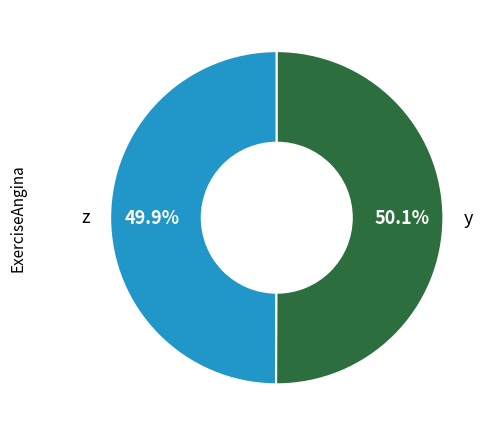

Combined, do y and z account for over 50%?

Yes